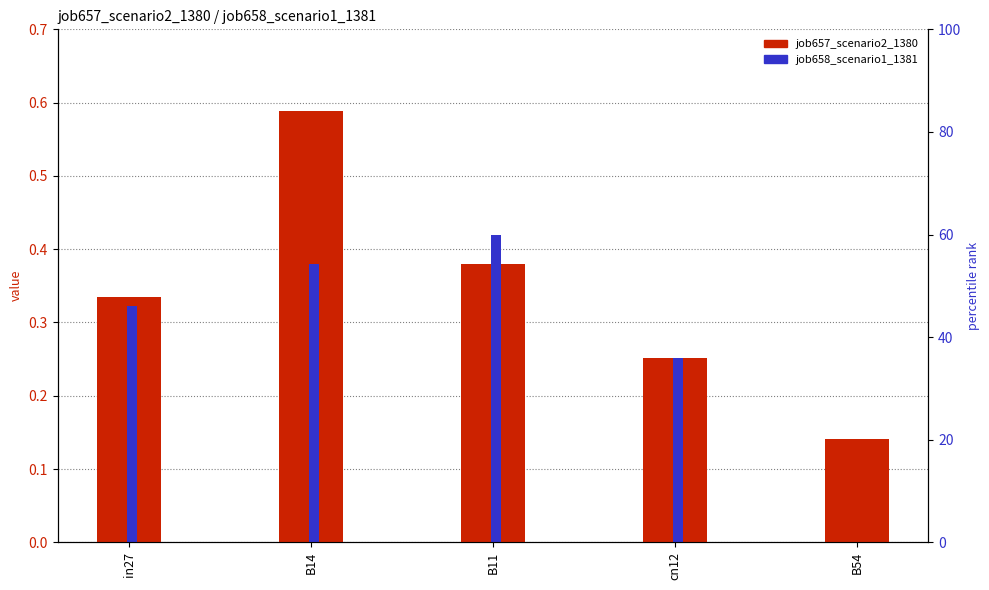

Which series has the widest spread of values?

job657_scenario2_1380